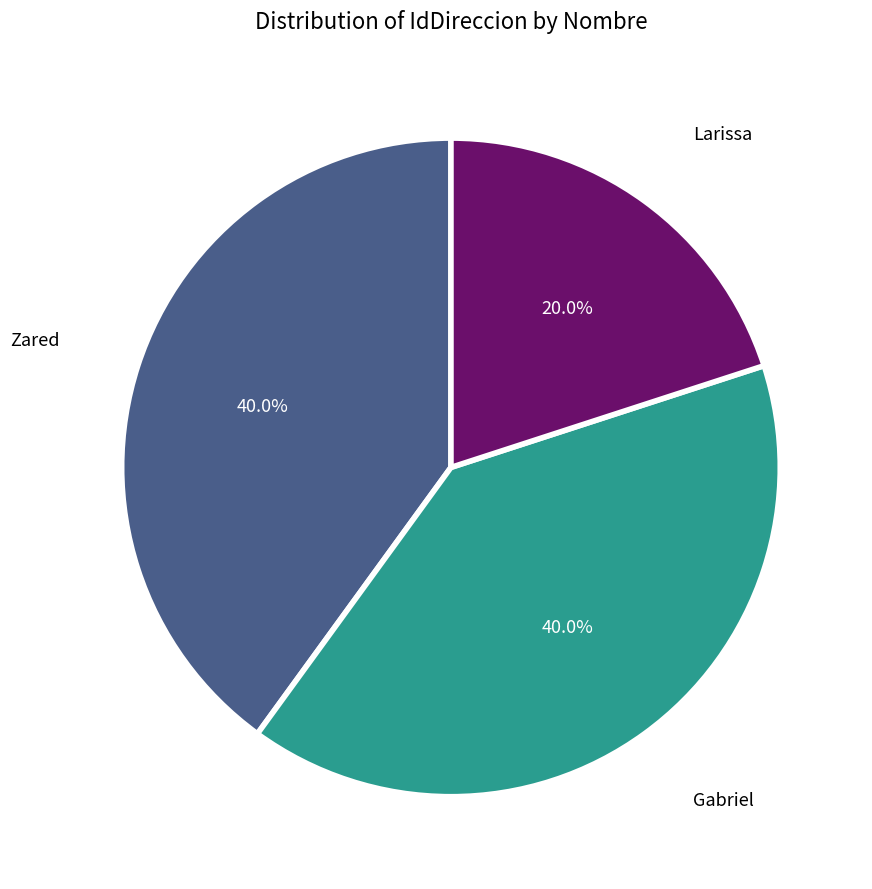

Count the number of slices in the pie.

3